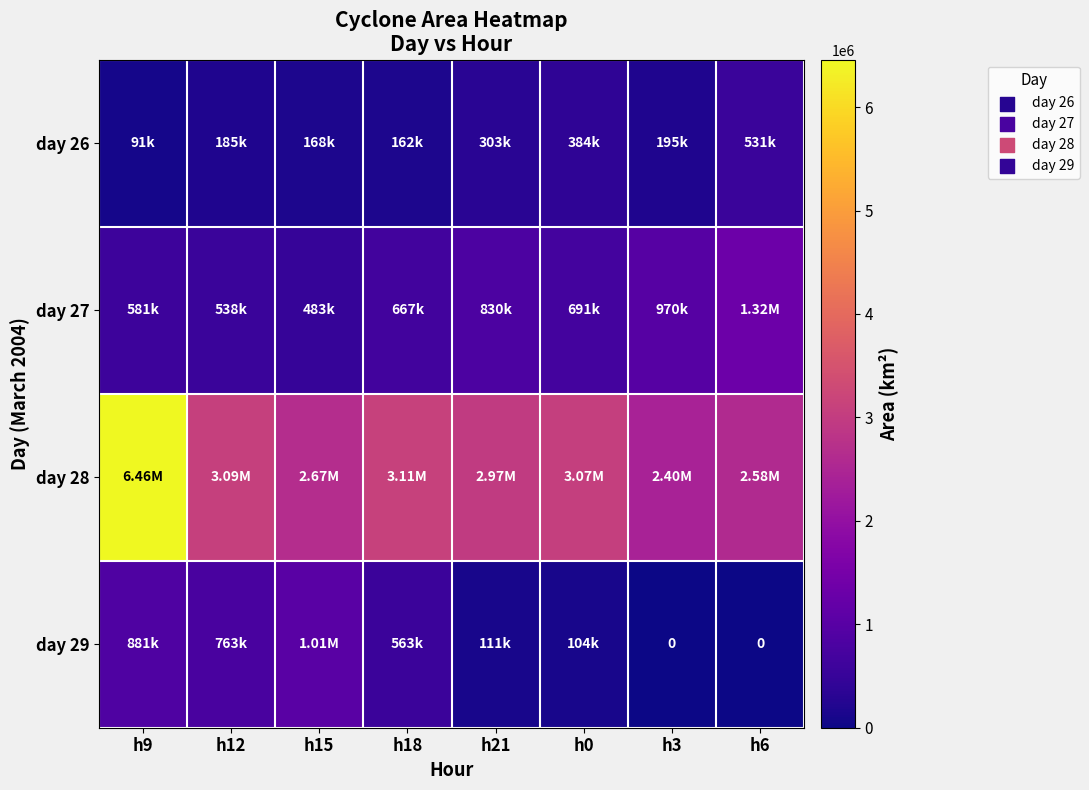

Which series changed the most between h9 and h3?

day 28